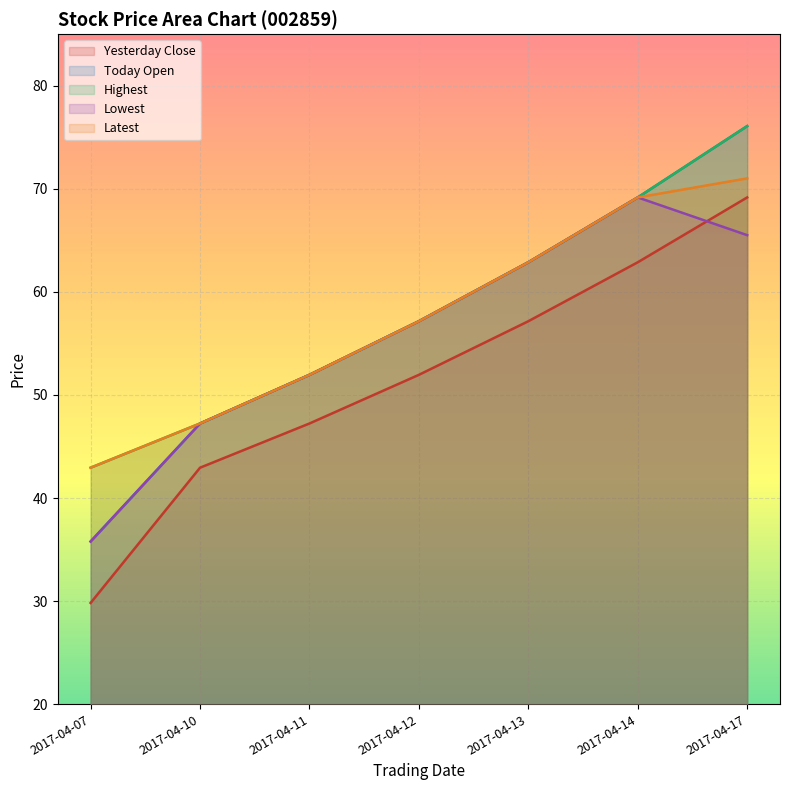

After their last crossing, which series has the higher values: Yesterday Close or Lowest?

Yesterday Close